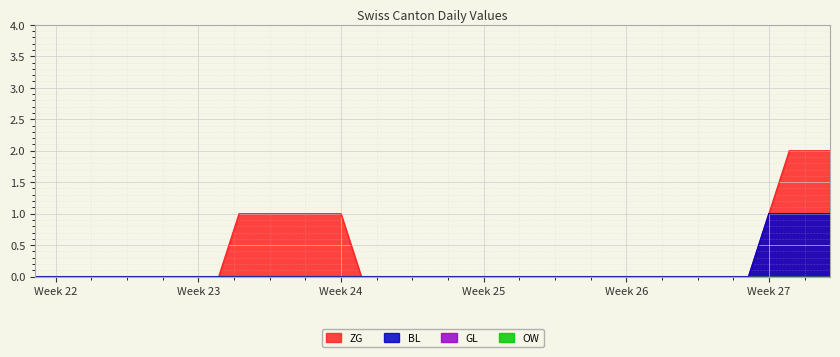

Does the chart display data point markers on the line(s)?

No